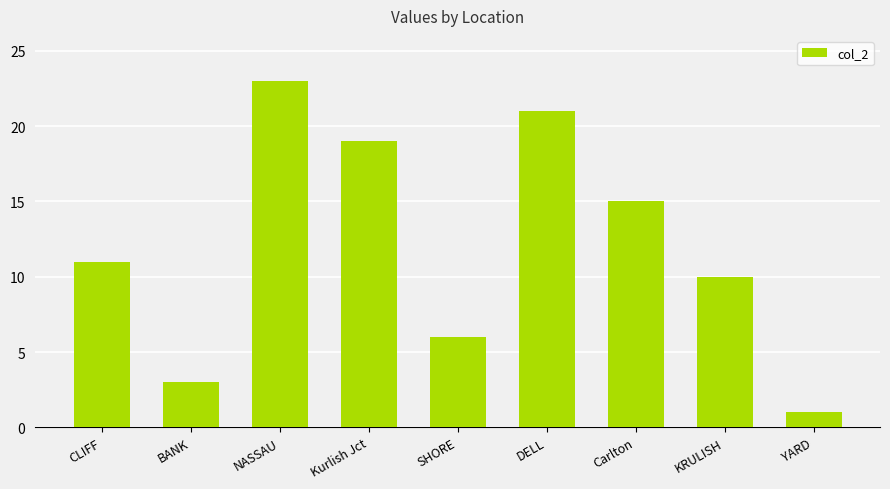

What is the average value?

12